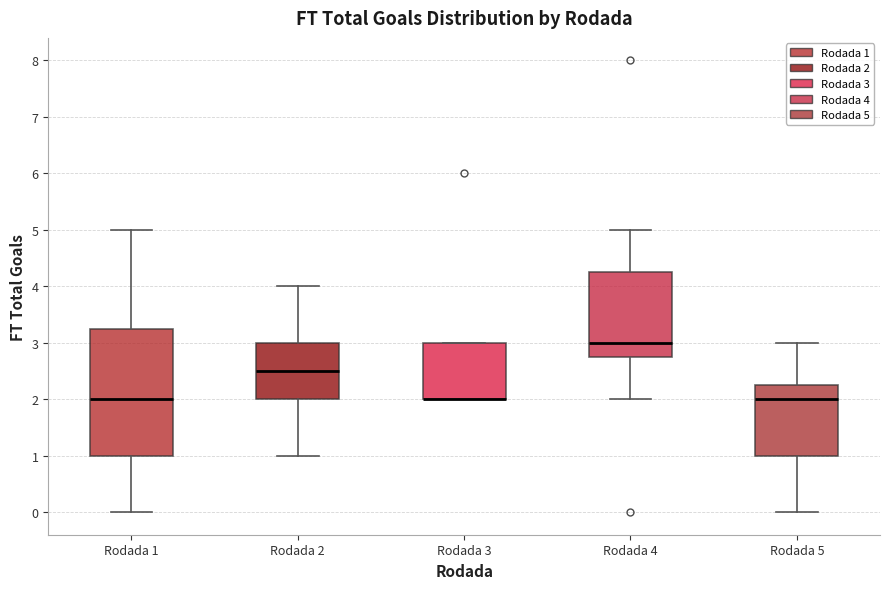

Comparing the boxes themselves (not the whiskers), which one is the tallest?

Rodada 1